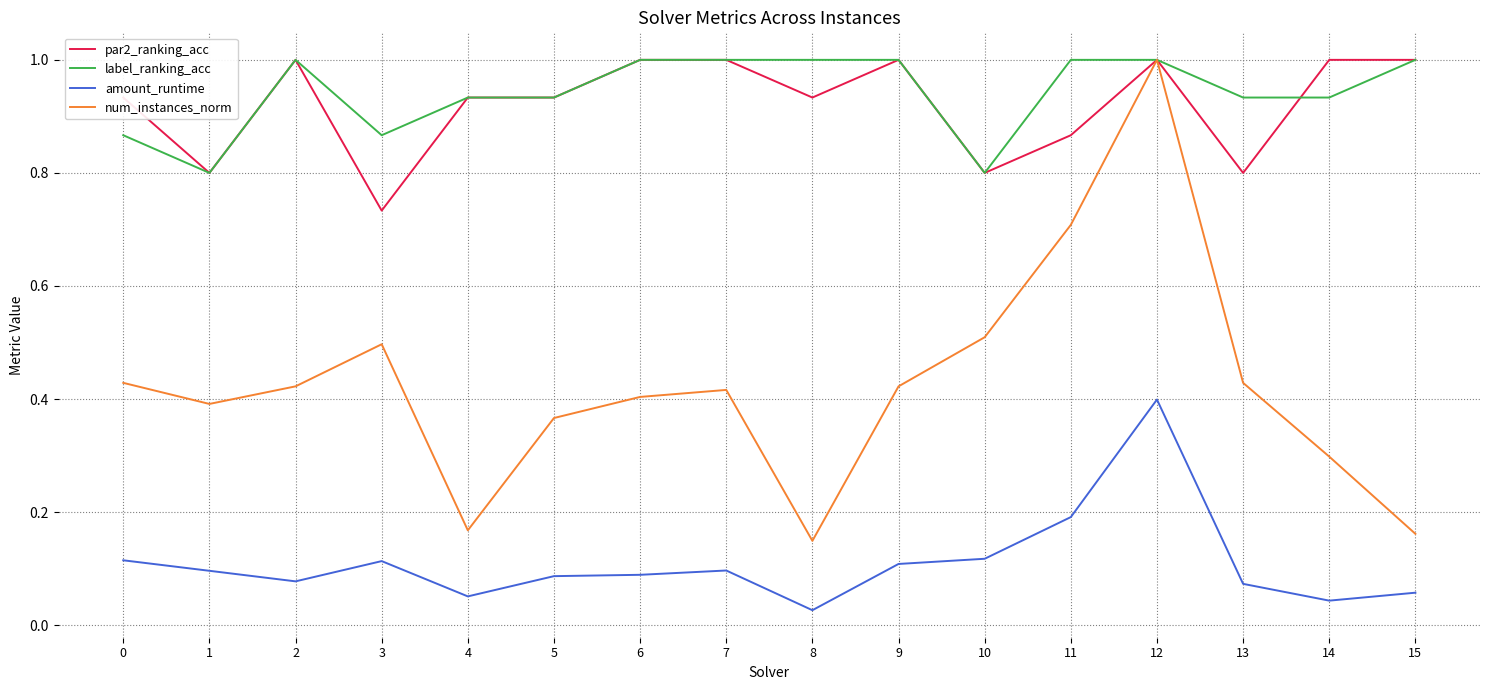

What is the maximum value shown in the chart?

1.0